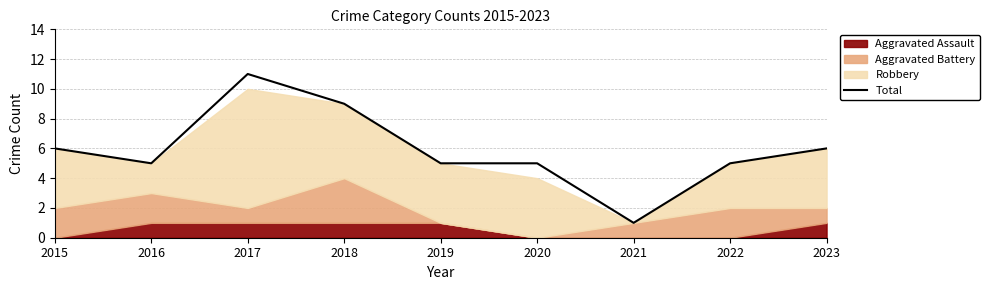

List the labels in order of value, largest first.

2017, 2018, 2015, 2023, 2016, 2019, 2020, 2022, 2021